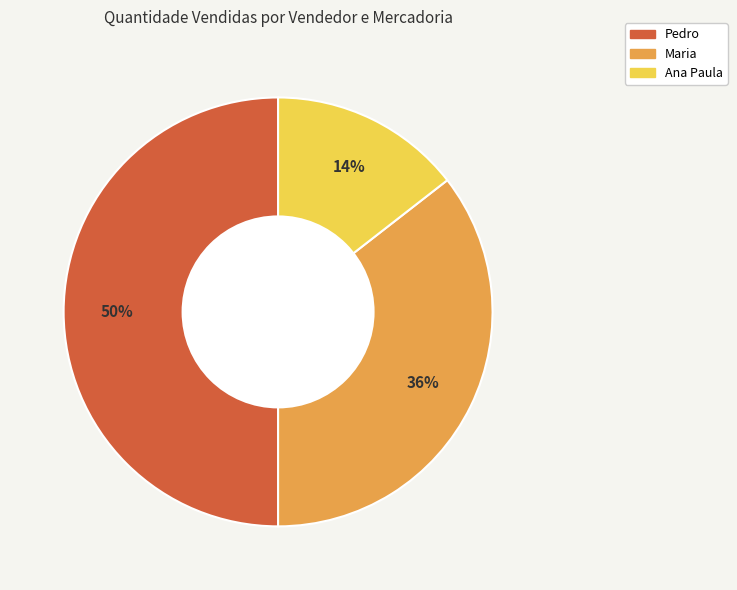

Approximately how many times larger is the value at Pedro compared to Maria?

1.4